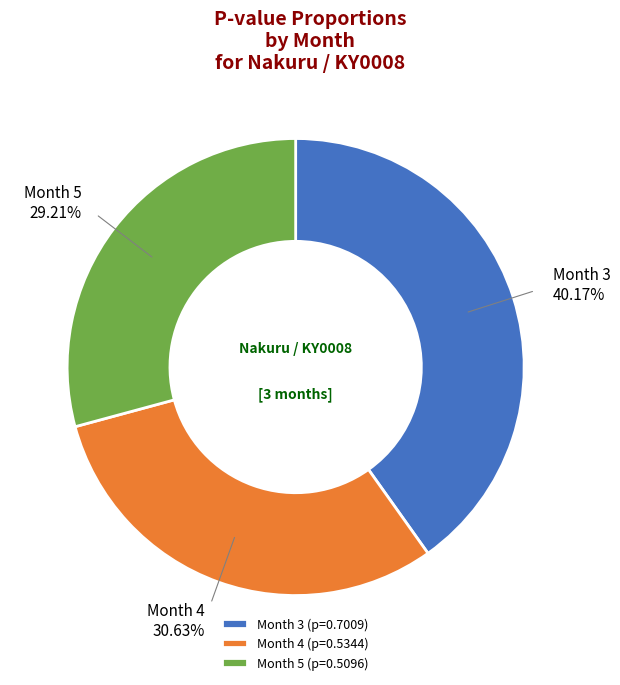

Do Month 3 and Month 5 together represent more than half of the pie?

Yes